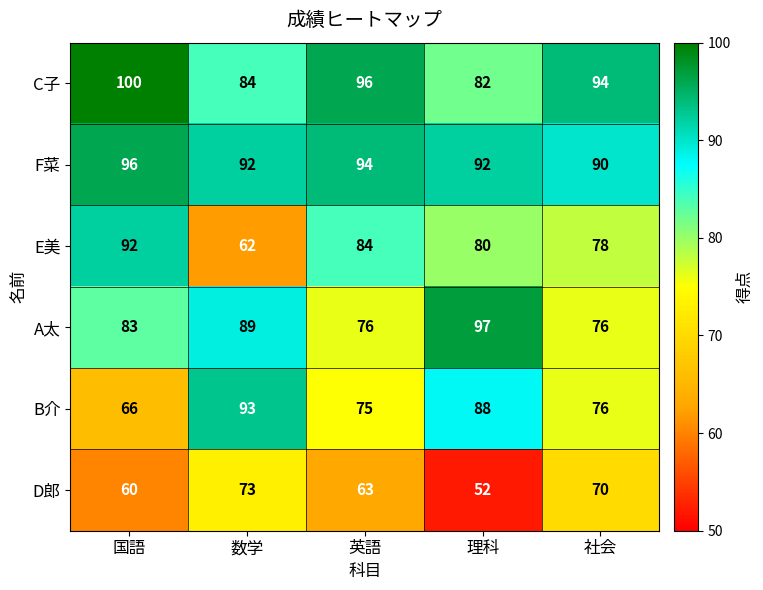

Is the value of D郎 at 国語 greater than the value of A太 at 社会?

No